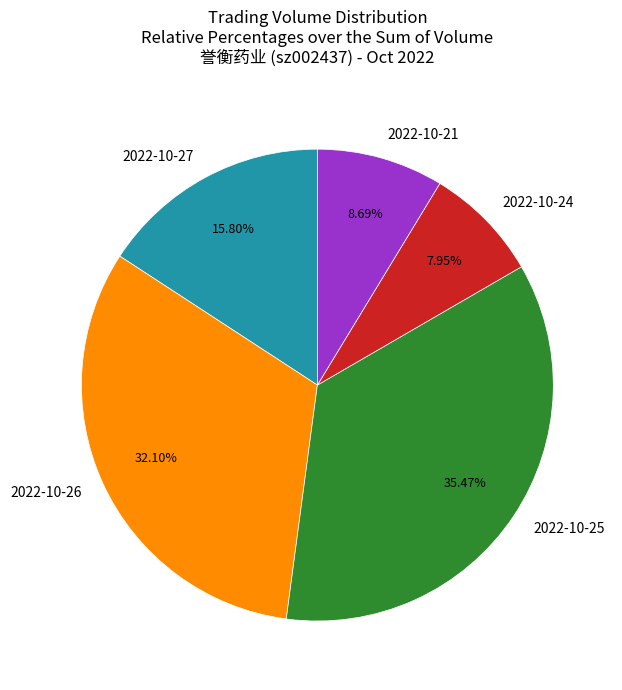

Count the number of slices in the pie.

5